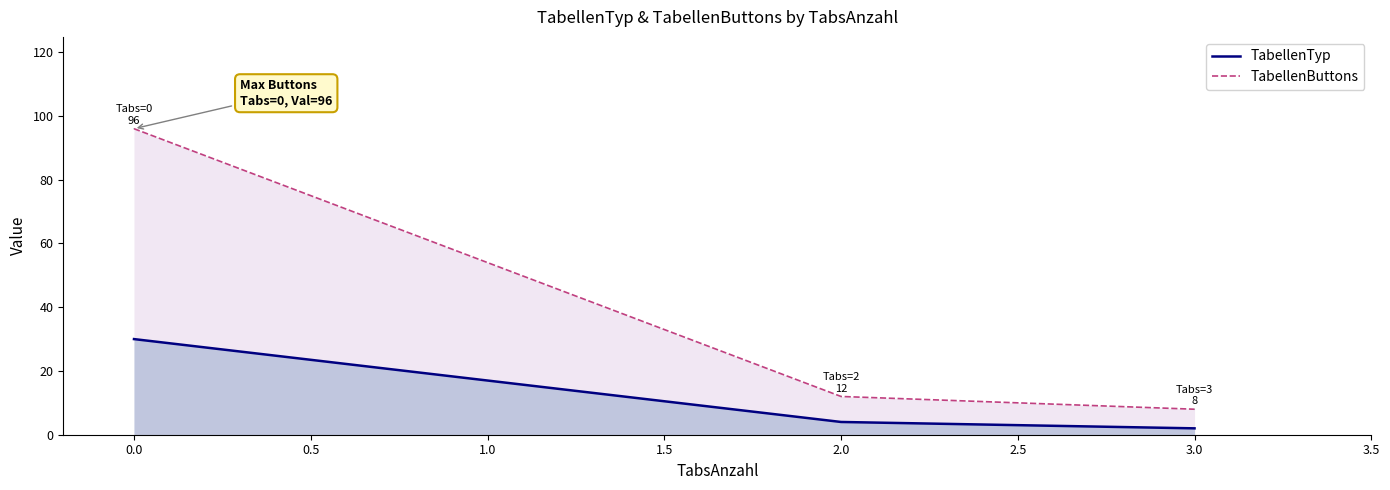

How many data points in TabellenTyp are less than 4?

1